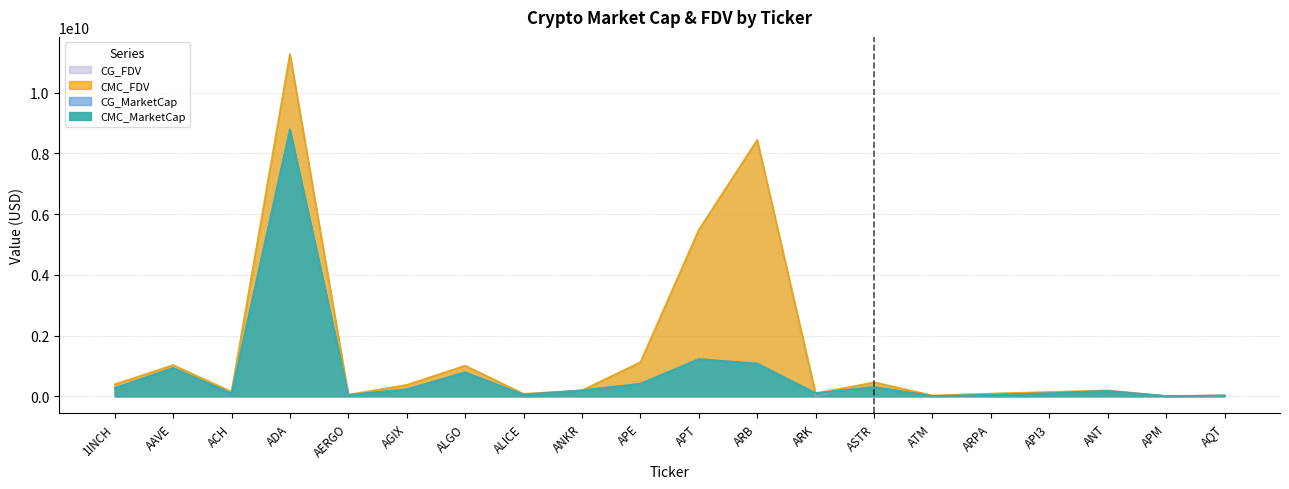

True or false: CMC_MarketCap and CMC_FDV cross at least once.

False